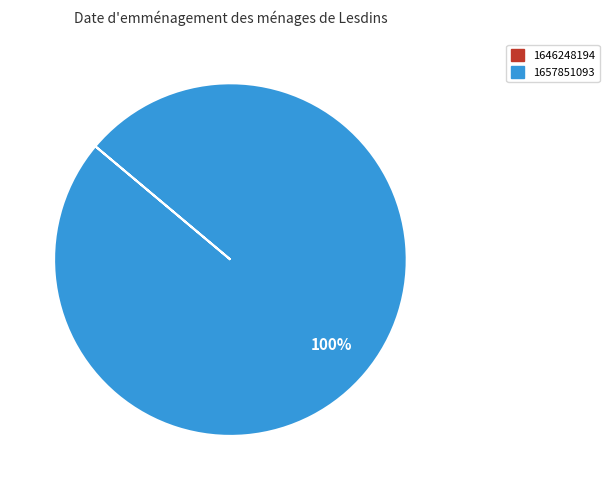

Is there a majority slice in this chart?

Yes